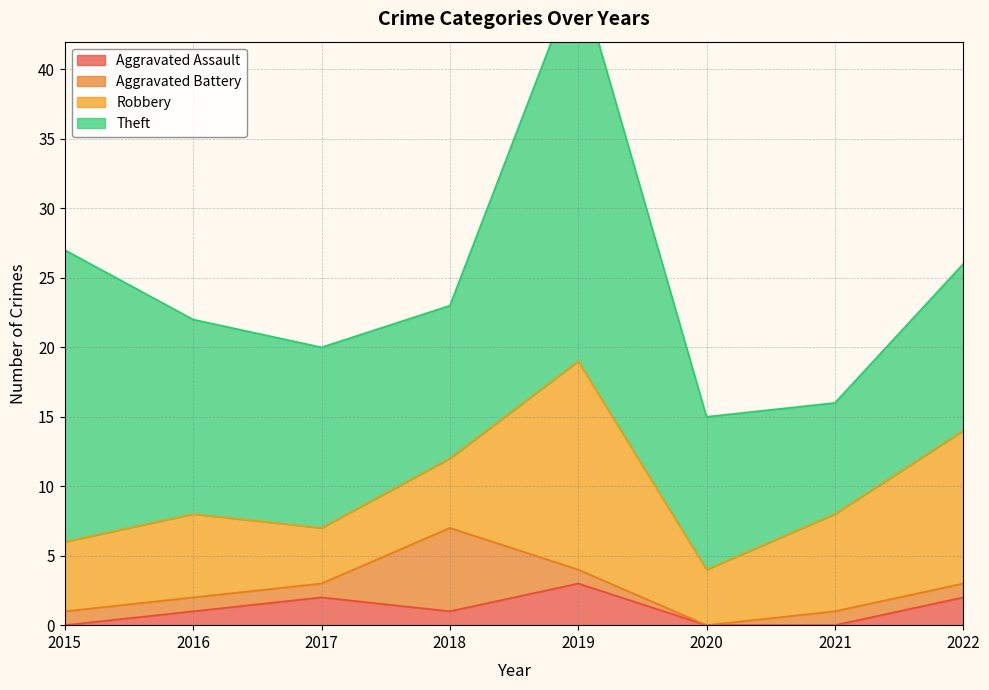

What are all the series names shown in the legend?

Aggravated Assault, Aggravated Battery, Robbery, Theft